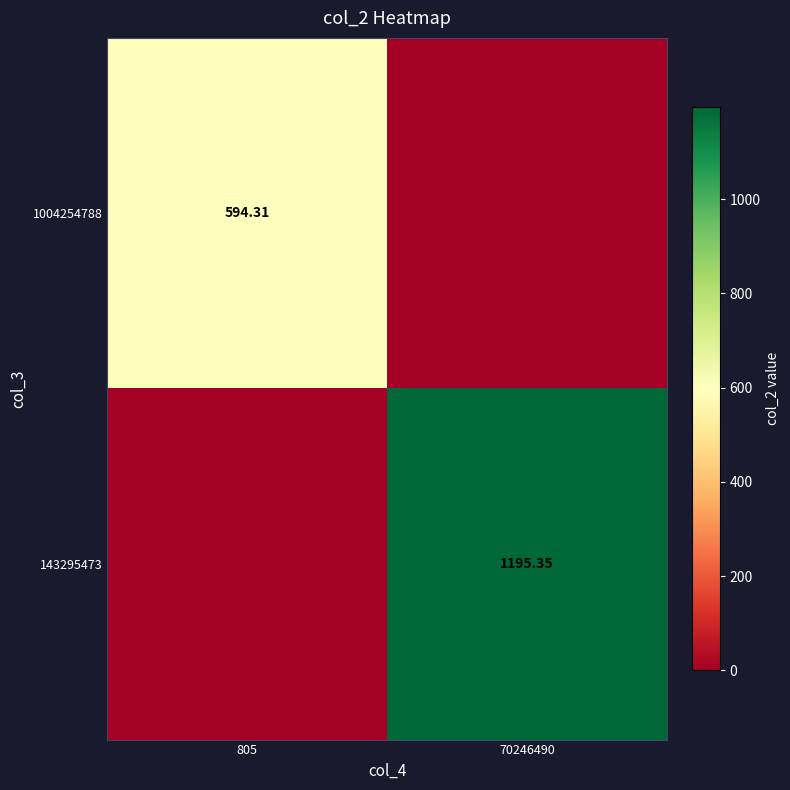

What is the difference between the highest and lowest values at 70246490?

1195.3